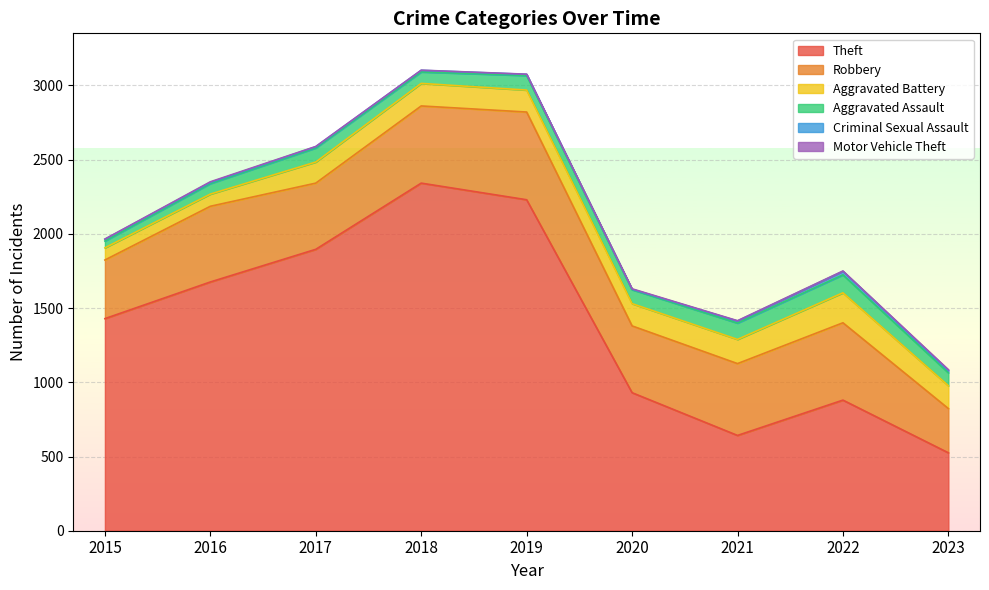

Reading right to left, what are all the values shown in this chart?

Theft: 2023=525	2022=880	2021=642	2020=930	2019=2230	2018=2342	2017=1896	2016=1676	2015=1429
Robbery: 2023=298	2022=521	2021=484	2020=450	2019=591	2018=520	2017=446	2016=510	2015=395
Aggravated Battery: 2023=154	2022=202	2021=163	2020=150	2019=148	2018=152	2017=142	2016=82	2015=82
Aggravated Assault: 2023=87	2022=121	2021=110	2020=94	2019=98	2018=77	2017=95	2016=71	2015=46
Criminal Sexual Assault: 2023=15	2022=24	2021=14	2020=3	2019=8	2018=11	2017=8	2016=8	2015=12
Motor Vehicle Theft: 2023=6	2022=2	2021=2	2020=3	2019=1	2018=1	2017=2	2016=4	2015=1